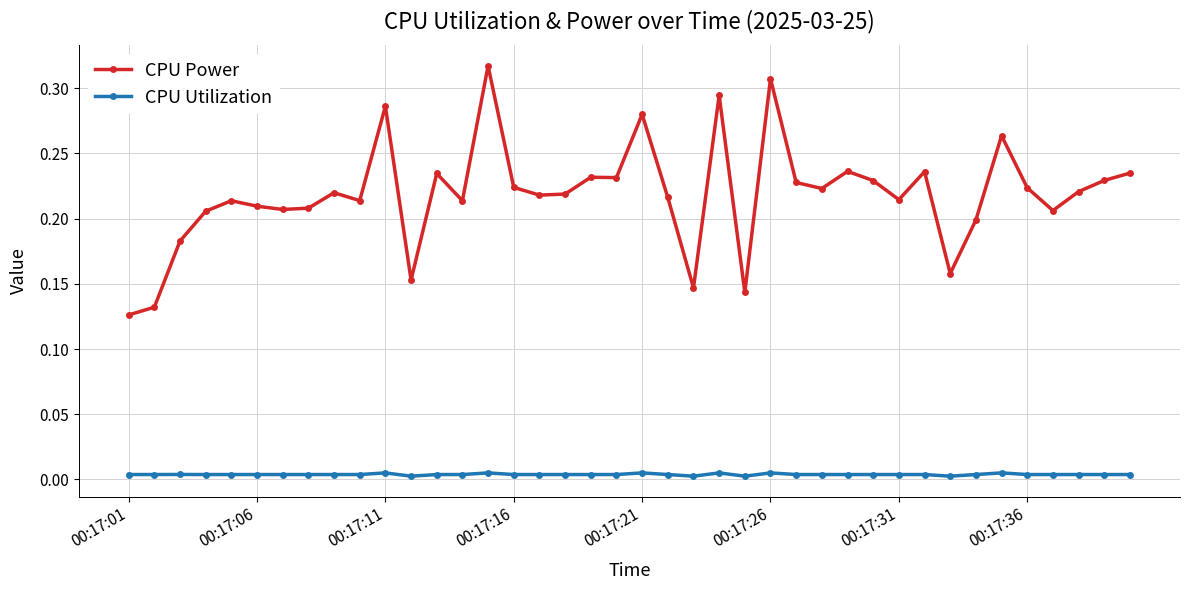

True or false: CPU Power and CPU Utilization intersect in this chart.

False